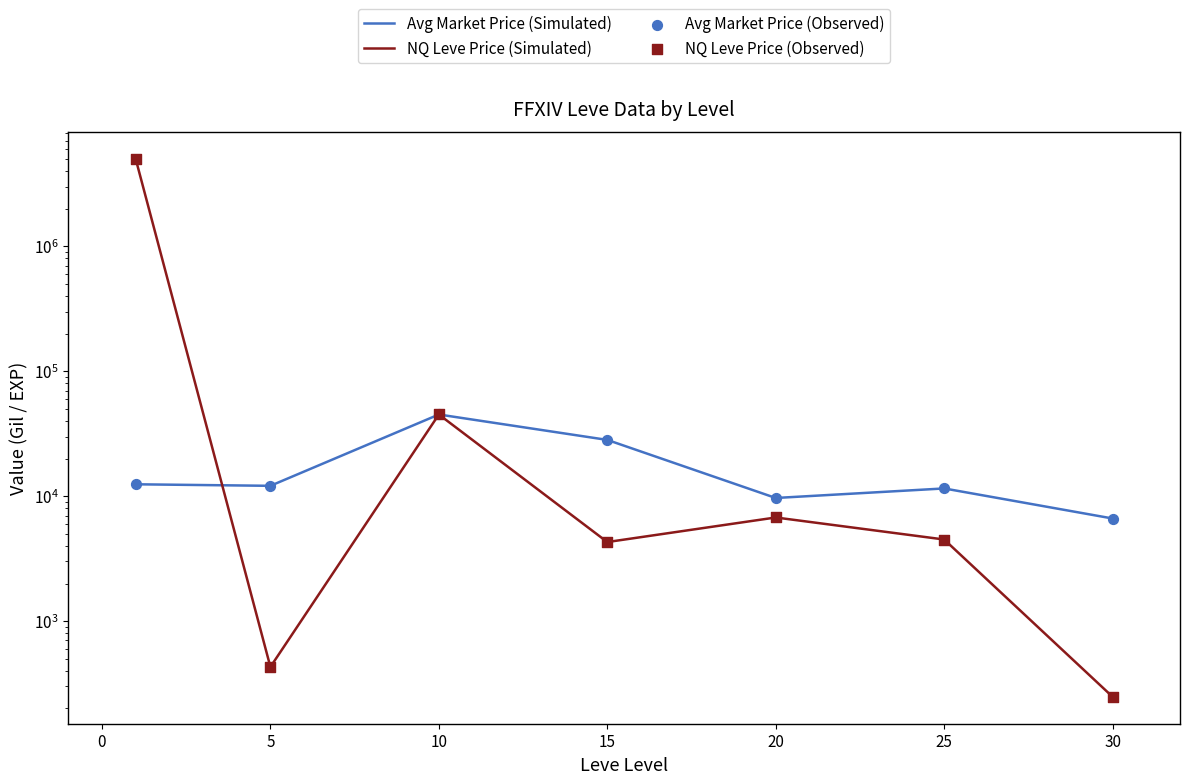

Which series has the widest spread of Y values?

NQ Leve Price (Simulated)